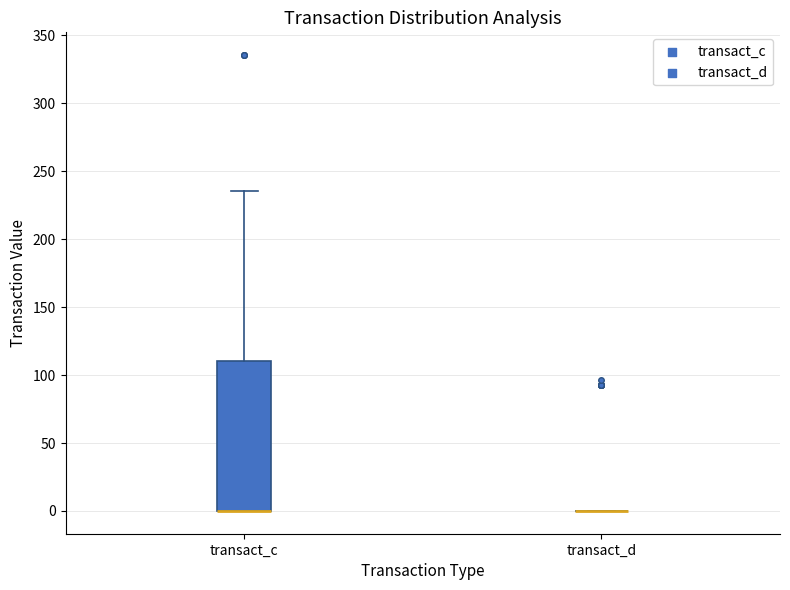

Which box is the tallest, from its lower edge to its upper edge?

transact_c